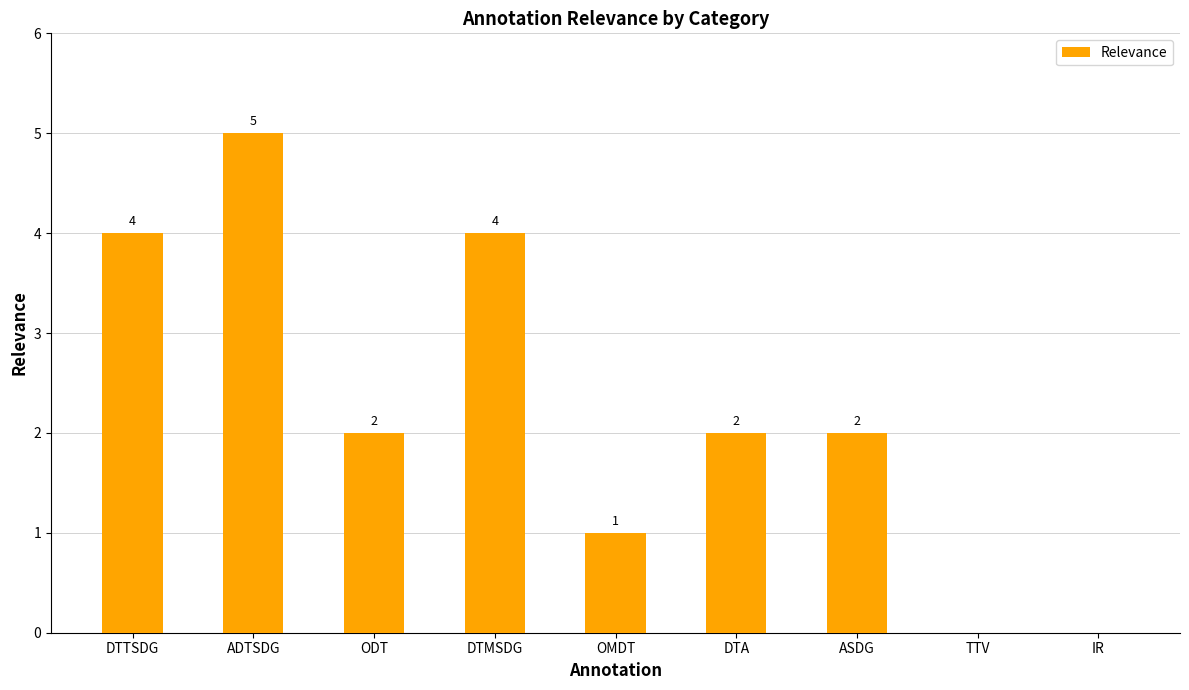

At which category does the chart reach its peak across all series?

ADTSDG